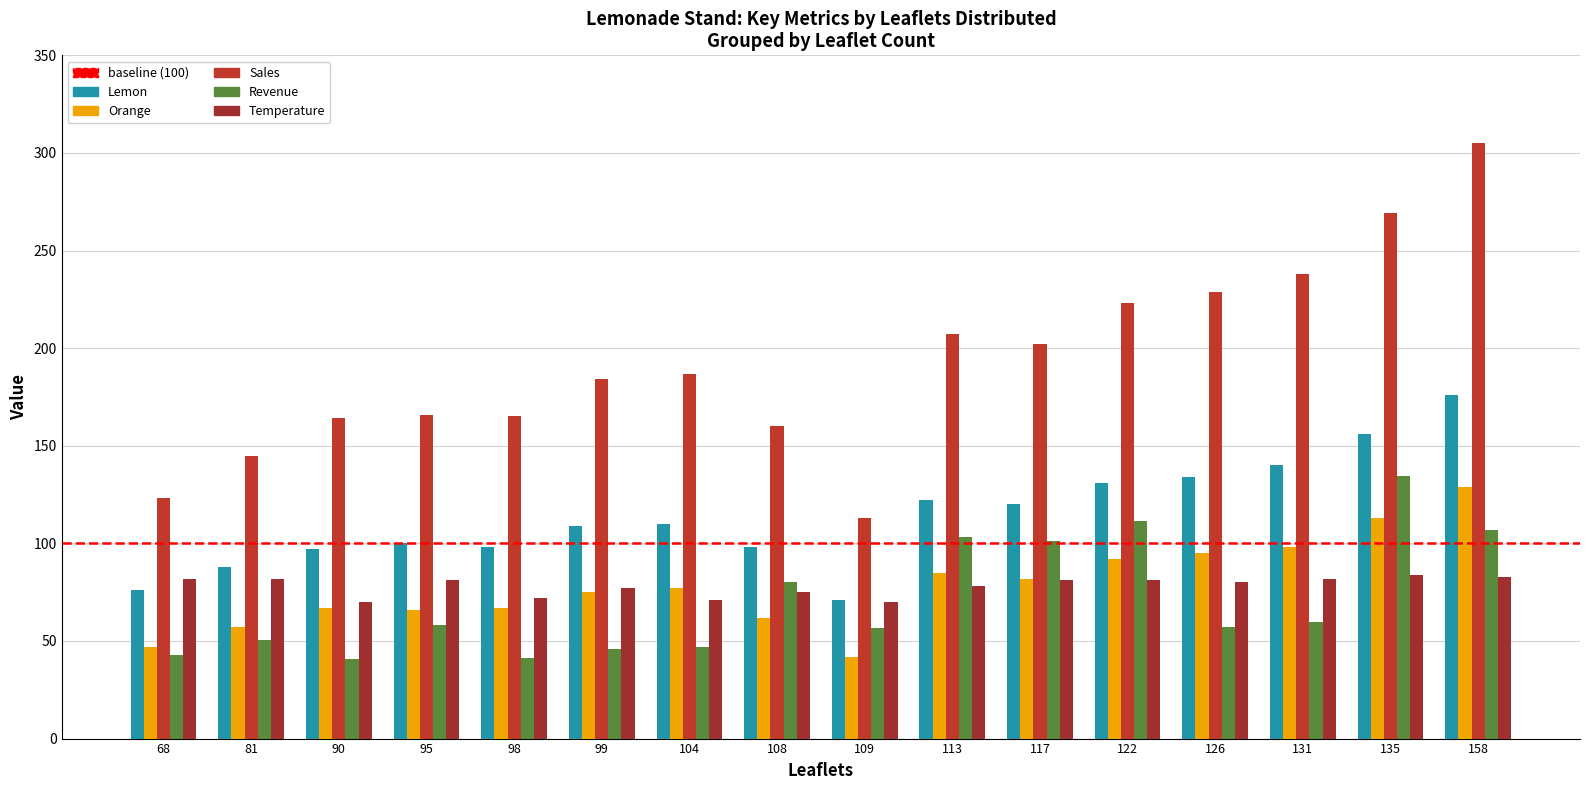

Which series has the largest total across all categories?

Sales